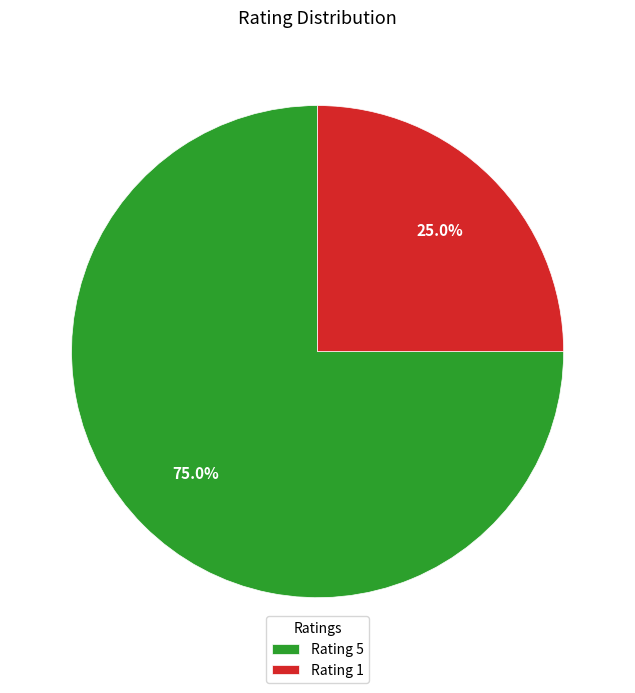

Is there any slice that represents more than half of the pie?

Yes